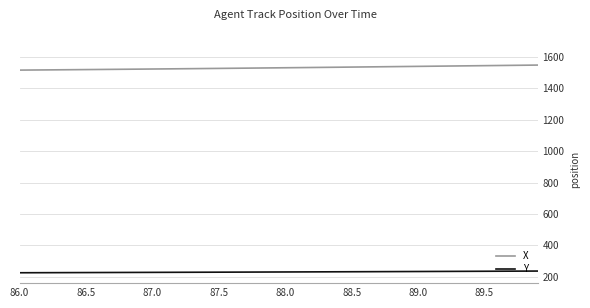

True or false: Y and X cross at least once.

False